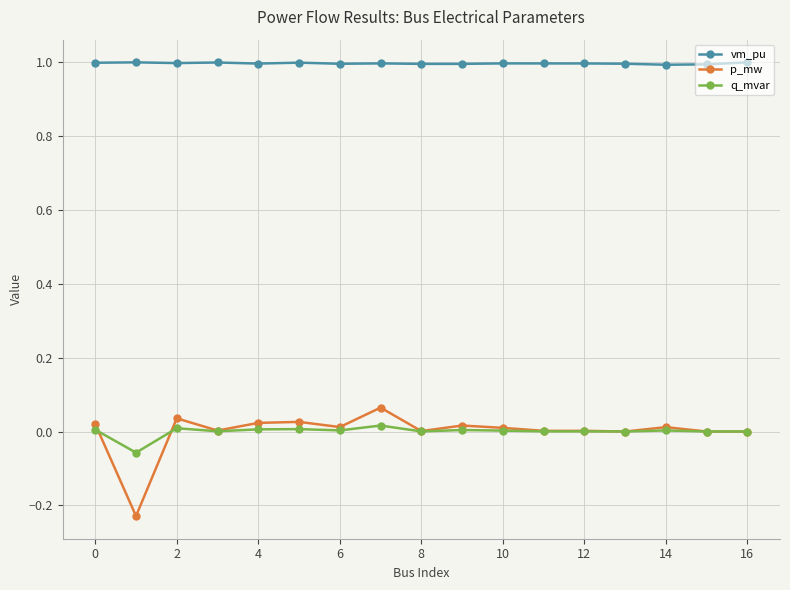

True or false: vm_pu and p_mw intersect in this chart.

False